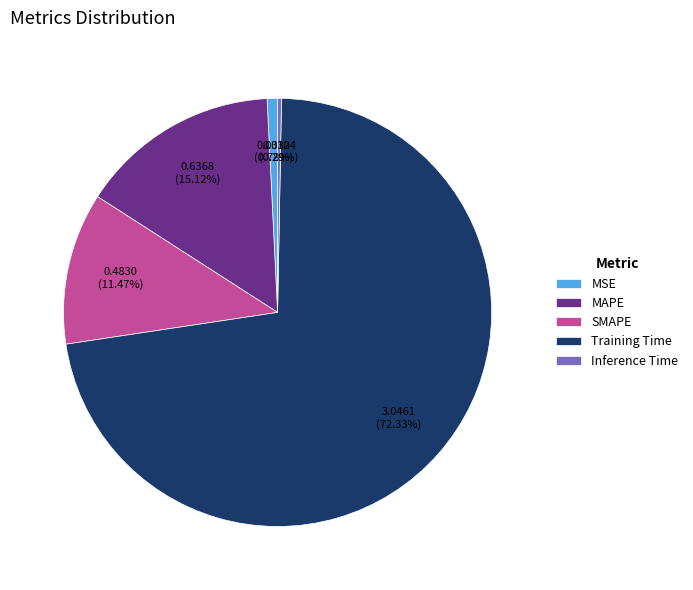

Between MSE and Training Time, which is larger?

Training Time